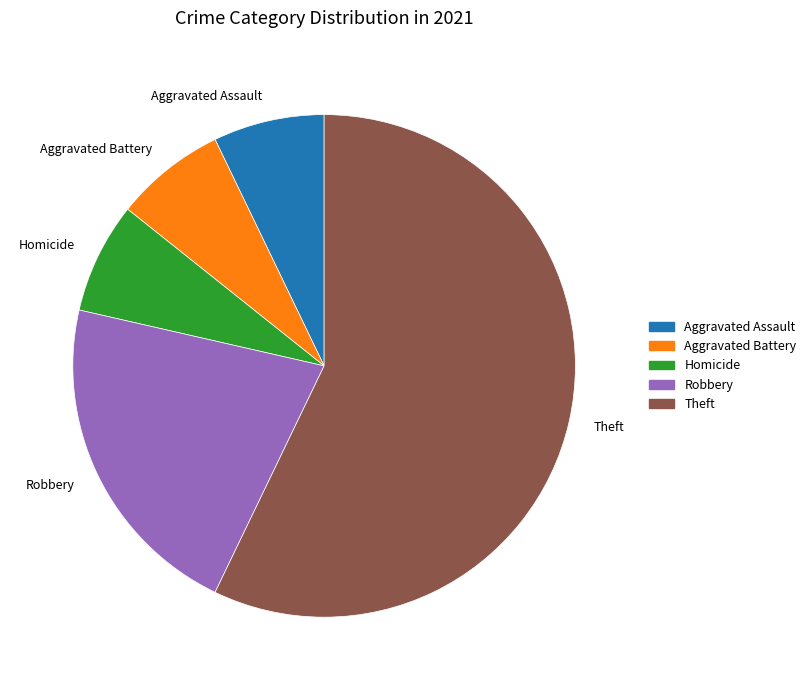

Between Aggravated Assault and Robbery, which is larger?

Robbery